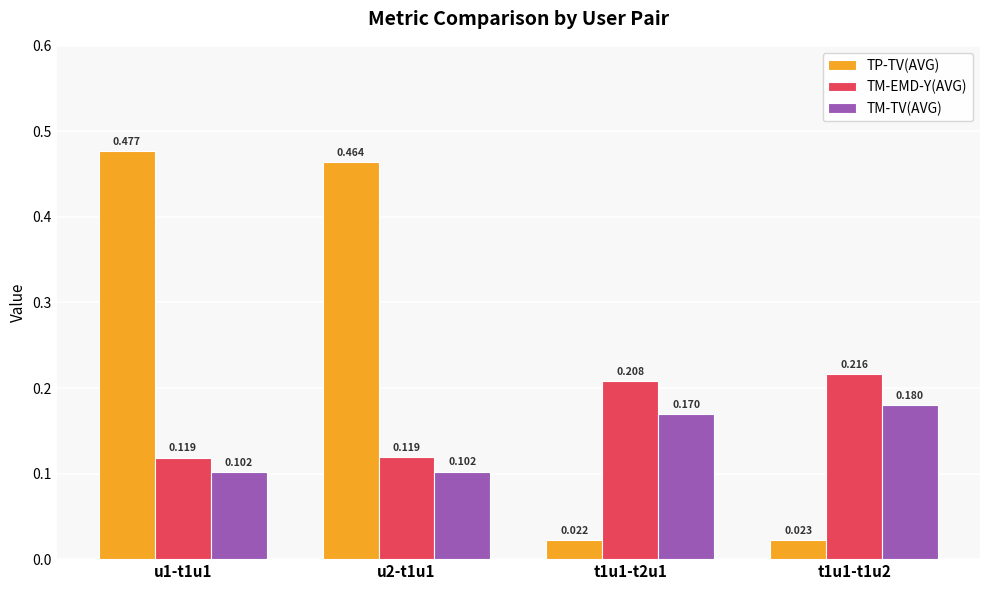

Which series has the largest range (max minus min)?

TP-TV(AVG)